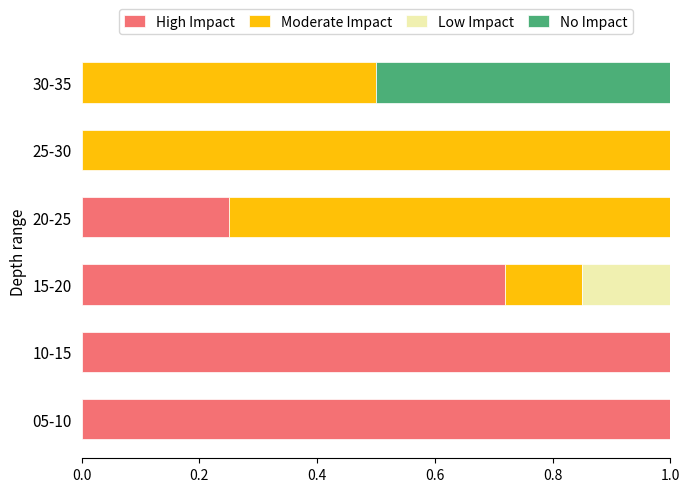

True or false: High Impact has a value of 0.6 at 25-30.

False